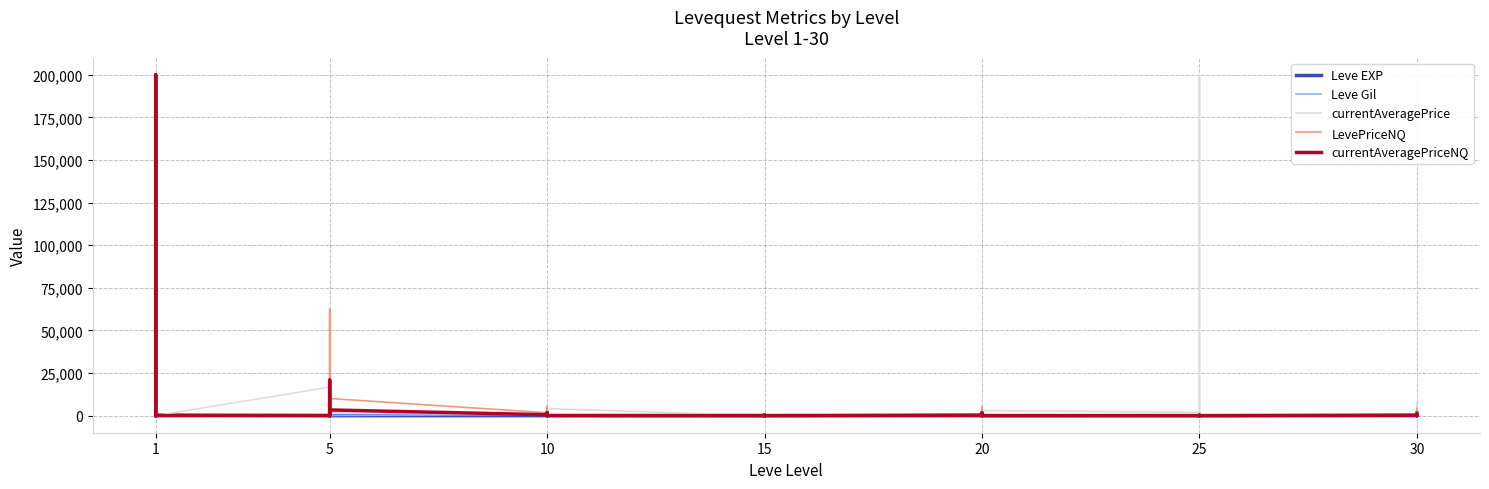

Reading left to right, what are all the values shown in this chart?

Leve EXP: 1	540	630	370	900	370	1	6	1	2	1	3	3	3	9	4	3	10	17	7	19	13	11	18	11	13	18	22	12	22	55	20	12	31	53	20	36	72	17	57
Leve Gil: 420	112	112	112	113	112	170	280	810	790	980	140	780	220	990	770	220	480	740	170	270	40	390	330	880	190	680	960	490	570	60	10	990	800	430	60	240	430	230	390
currentAveragePrice: 4847	0	200000	2021	216	38	16734	2152	201	16599	396	1863	568	103	199	433	4271	4179	0	54	0	221	526	850	288	0	1700	23	850	3000	2000	75	1700	200000	234	0	258	7683	41	1587
LevePriceNQ: 28	0	200000	4866	303	60	345	0	776	62532	1497	10089	1705	261	300	750	5530	234	0	162	0	876	1222	0	799	0	5100	37	0	0	0	394	745	6	703	0	840	0	109	4350
currentAveragePriceNQ: 51	0	200000	1622	101	20	115	0	258	20844	499	3363	568	87	100	250	1843	78	0	54	0	292	407	0	266	0	1700	12	0	0	0	65	248	2	234	0	280	0	27	1450